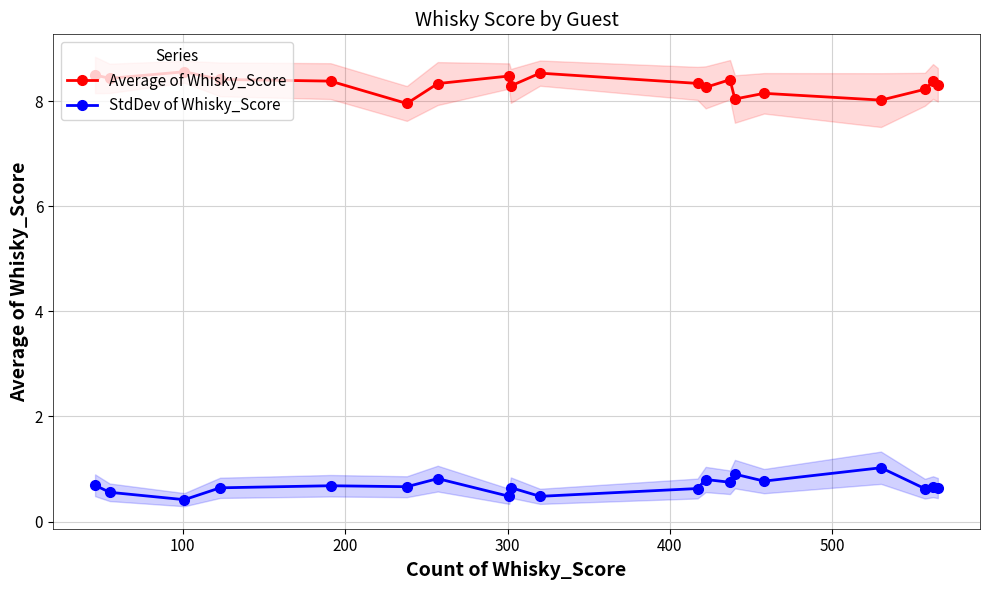

How many lines are shown in the chart?

2